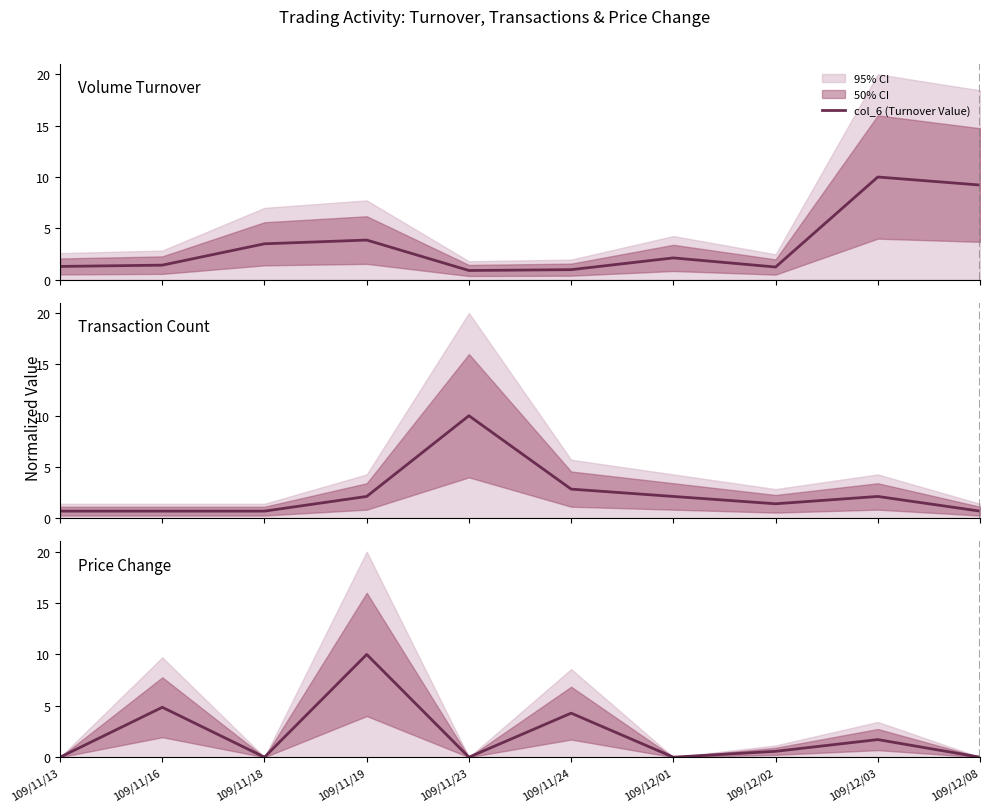

List the series in order of their overall mean, lowest first.

col_7 (Change %), col_8 (Transaction Count), col_6 (Turnover Value)